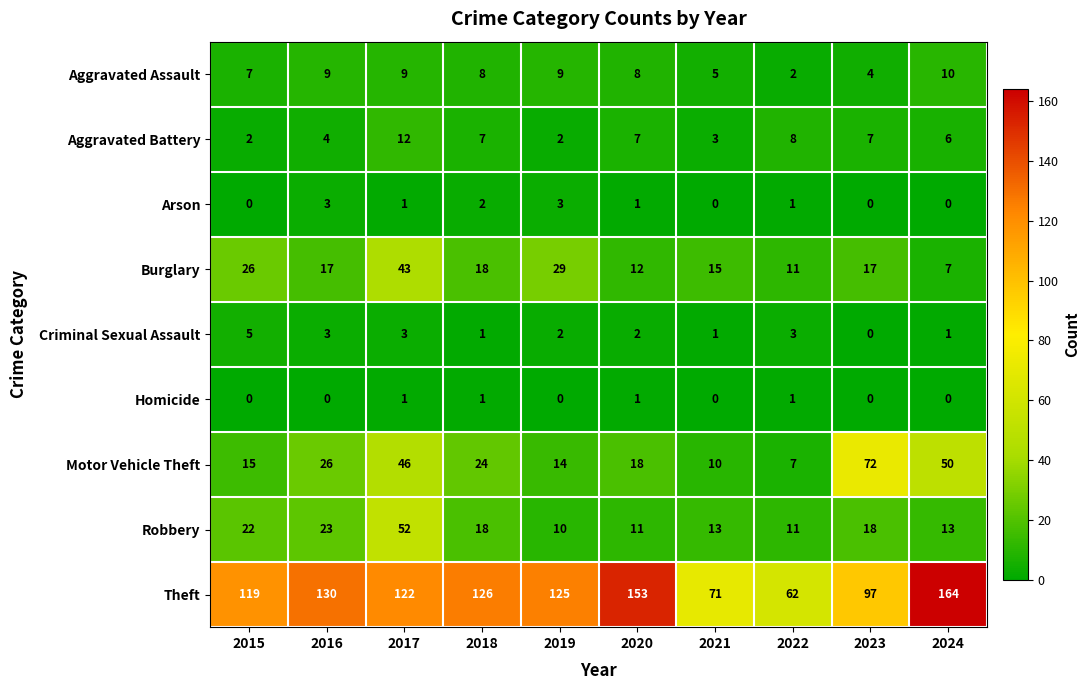

List the series in order of their peak value, lowest first.

Homicide, Arson, Criminal Sexual Assault, Aggravated Assault, Aggravated Battery, Burglary, Robbery, Motor Vehicle Theft, Theft